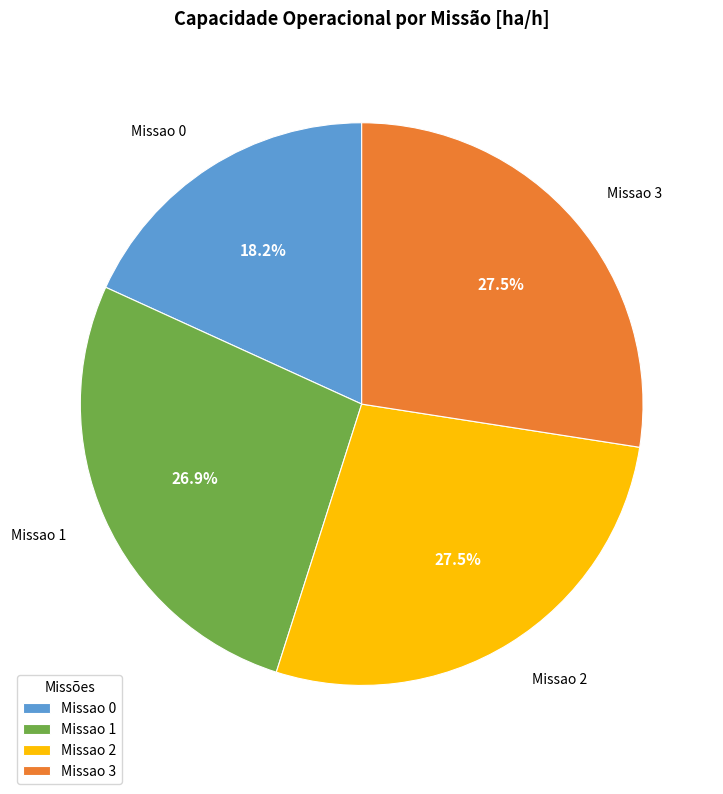

Which has a higher value, Missao 3 or Missao 1?

Missao 3